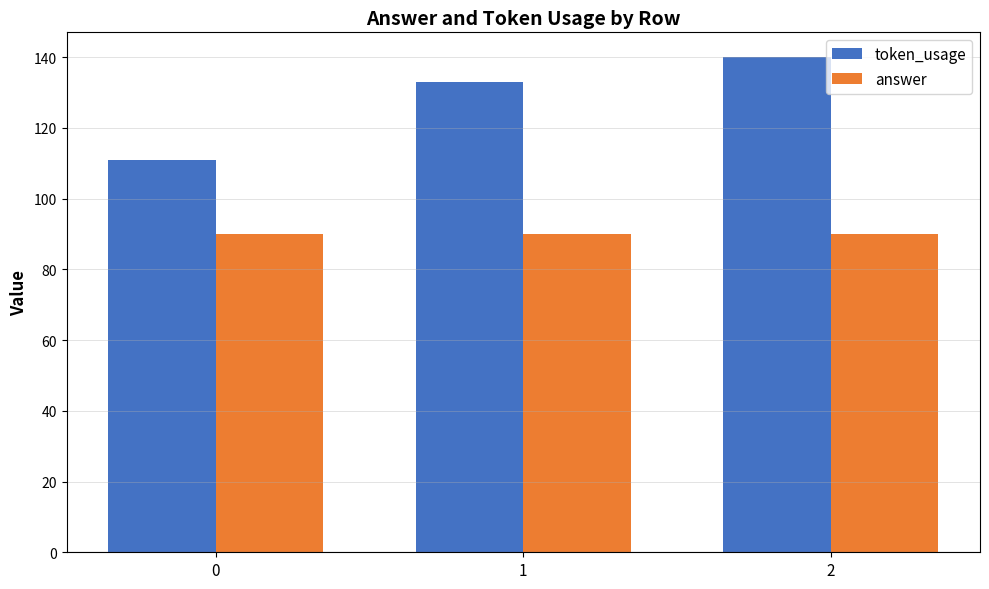

What is the difference between the highest and lowest values at 1?

43